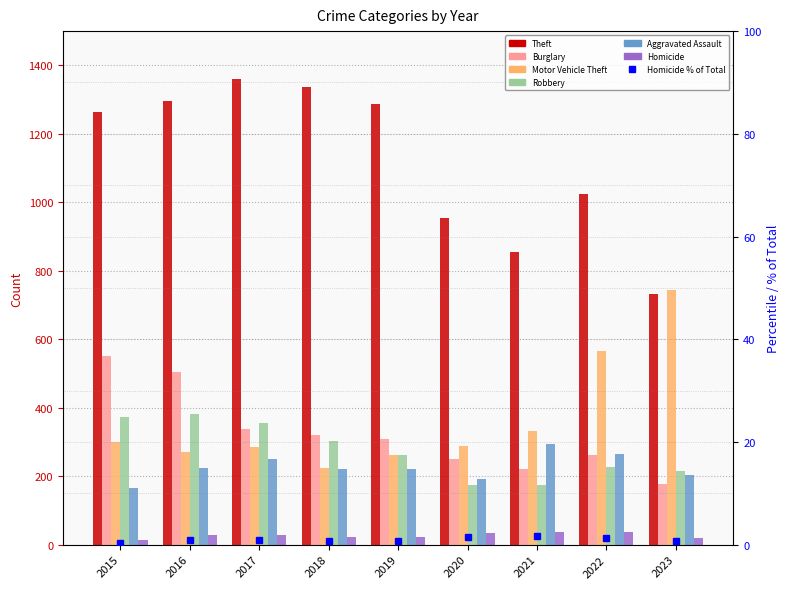

What is the spread (max minus min) of values at 2018?

1314